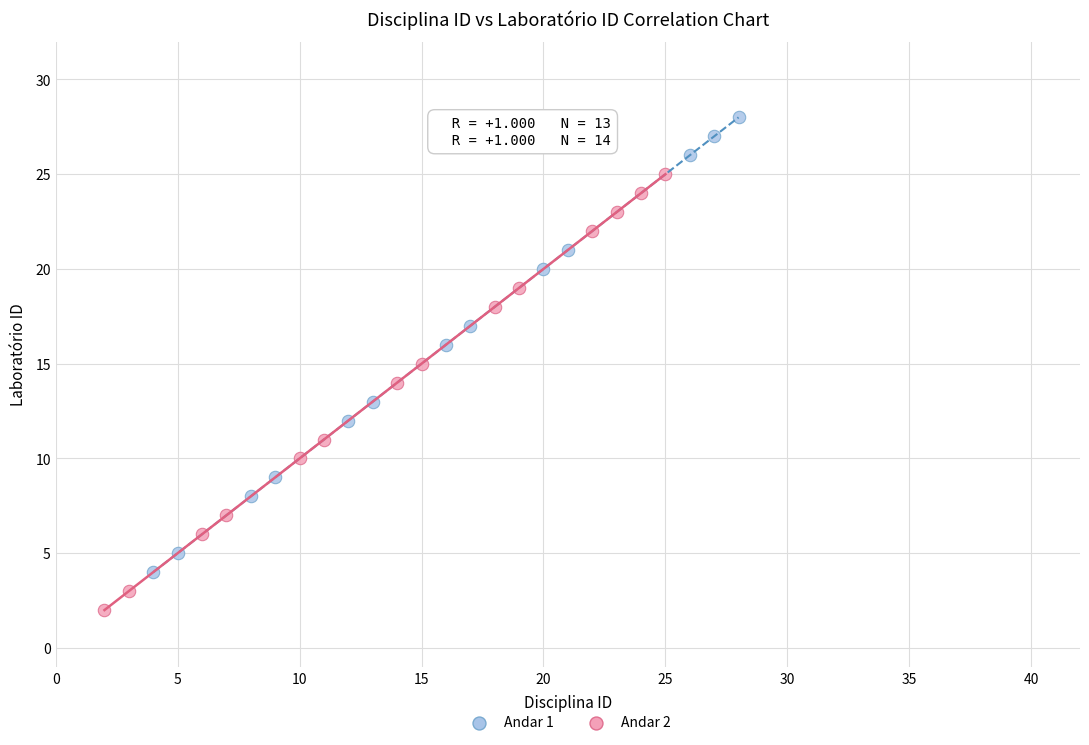

Which series contains the highest Y value?

Andar 1